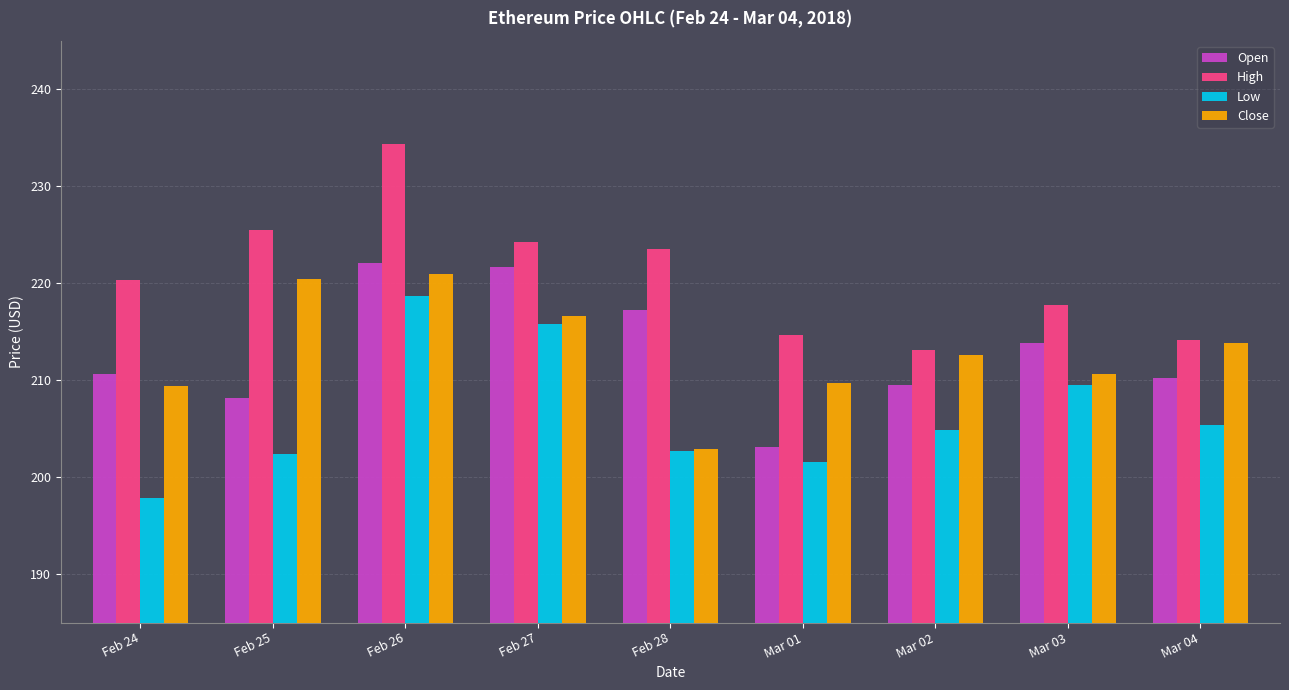

What is the difference between the highest and lowest values at Feb 24?

22.4